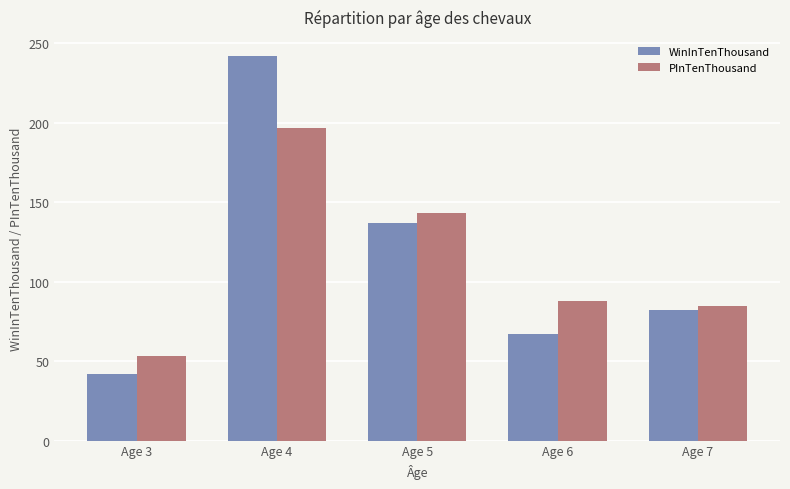

What are all the series names shown in the legend?

WinInTenThousand, PInTenThousand